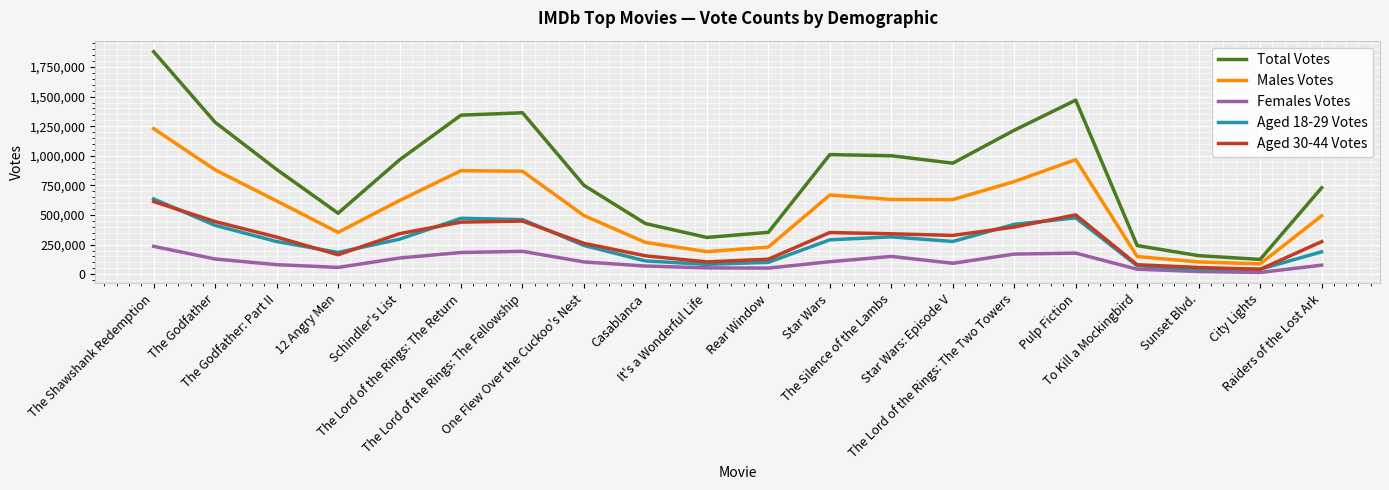

What is the difference between the highest and lowest values at To Kill a Mockingbird?

199722